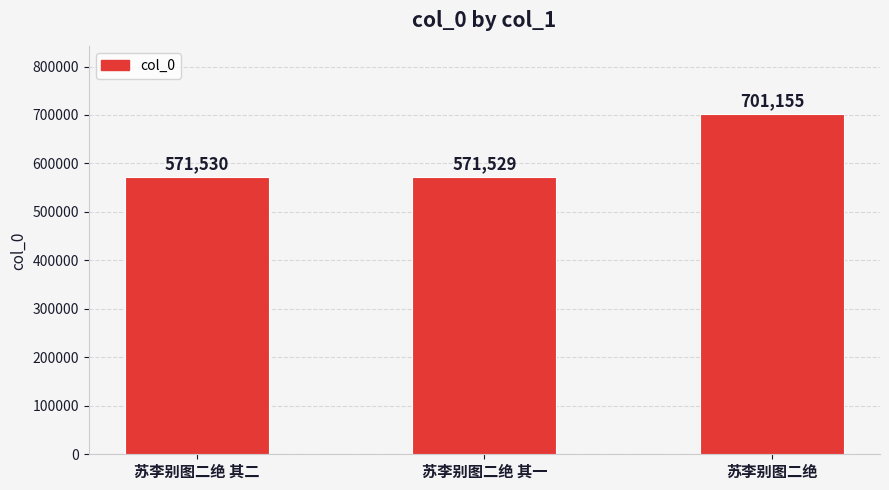

True or false: the data shows 355090 at 苏李别图二绝 其一.

False